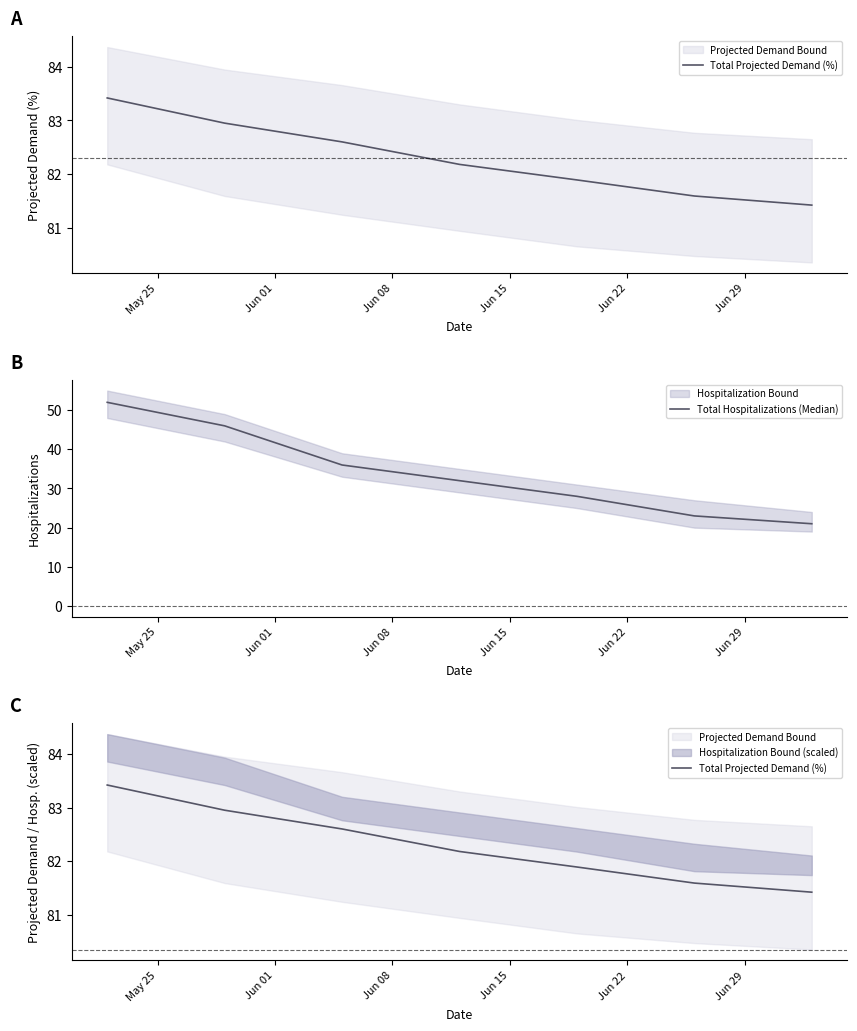

What is the maximum value for Total Hospitalizations (Median)?

52